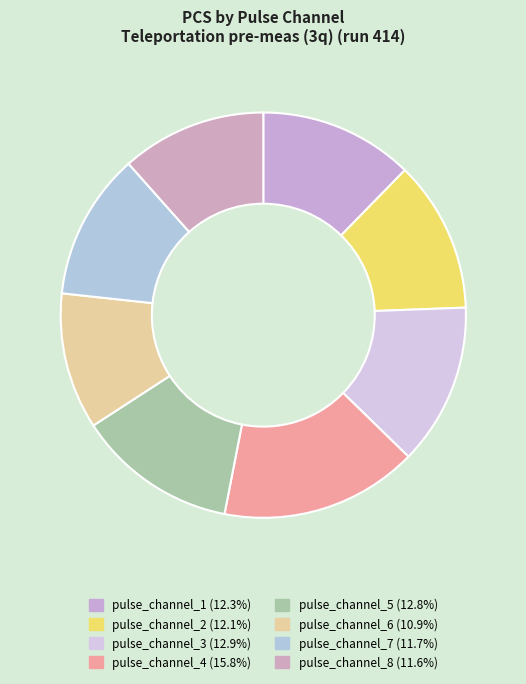

To the nearest percent, what portion does pulse_channel_1 represent?

12%